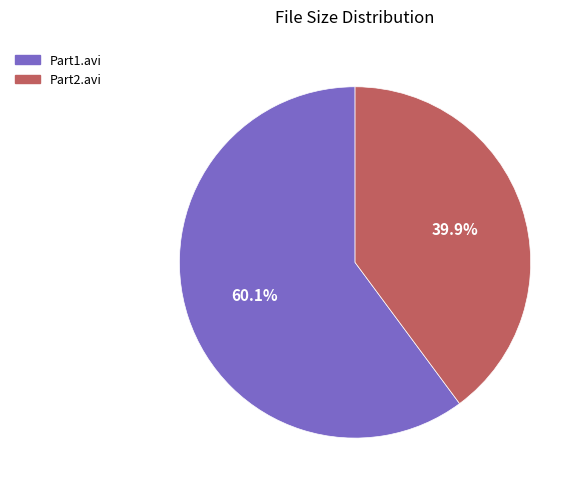

True or false: Part1.avi accounts for 72% of the total.

False